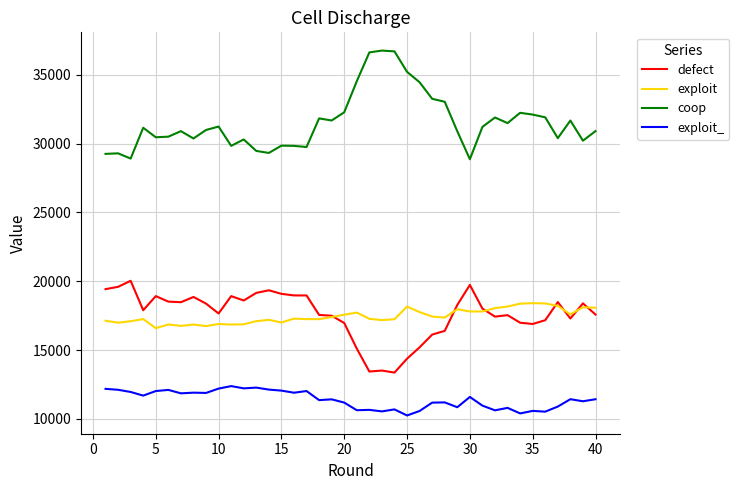

List the series in order of their peak value, lowest first.

exploit_, exploit, defect, coop